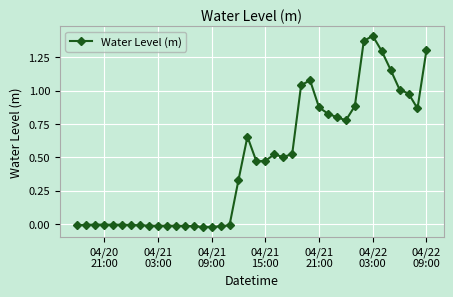

True or false: there are more than 0 points higher than both neighbors.

True